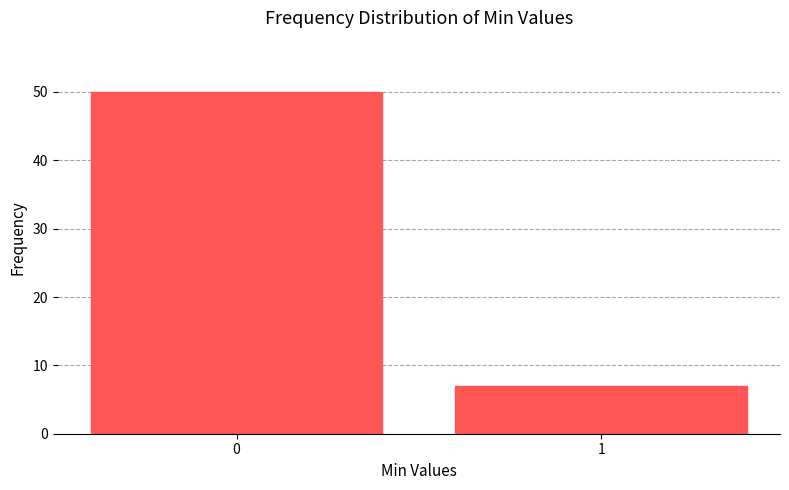

Reading right to left, transcribe all the data shown in this chart.

1=7	0=50